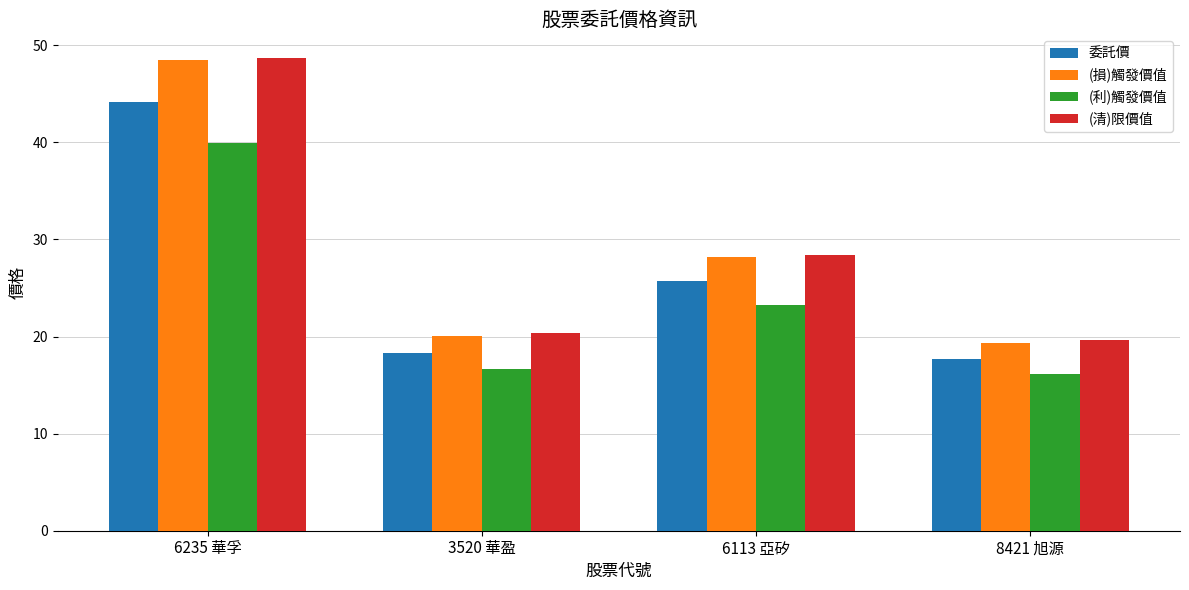

At which label is (利)觸發價值 closest to 28?

6113 亞矽